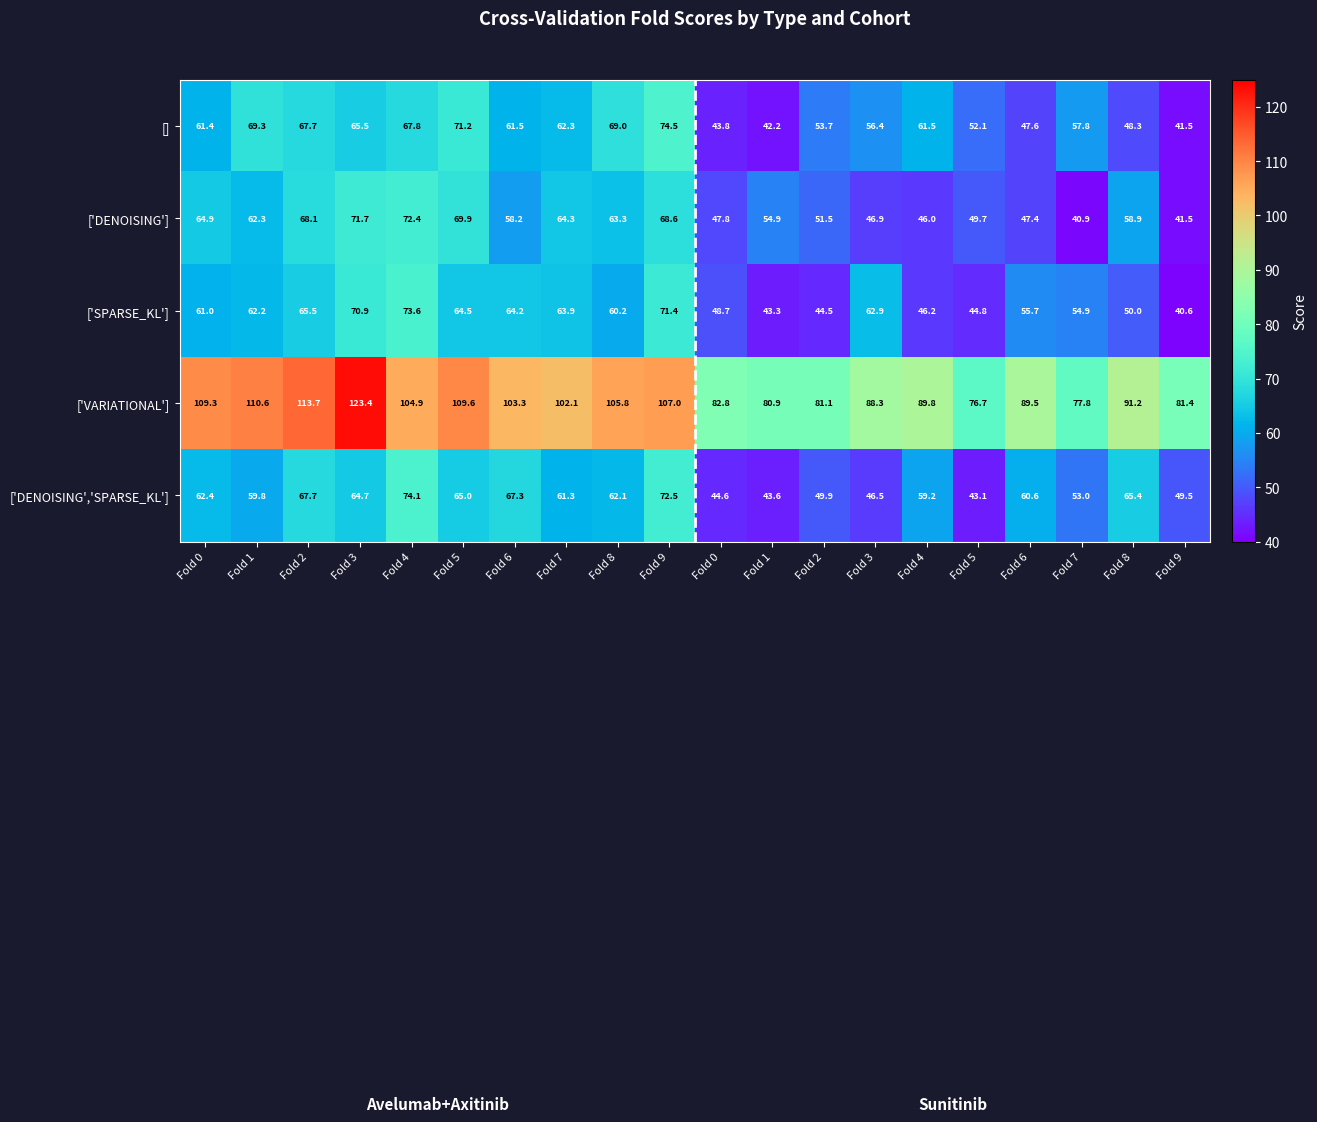

Count the number of categories in the chart.

20